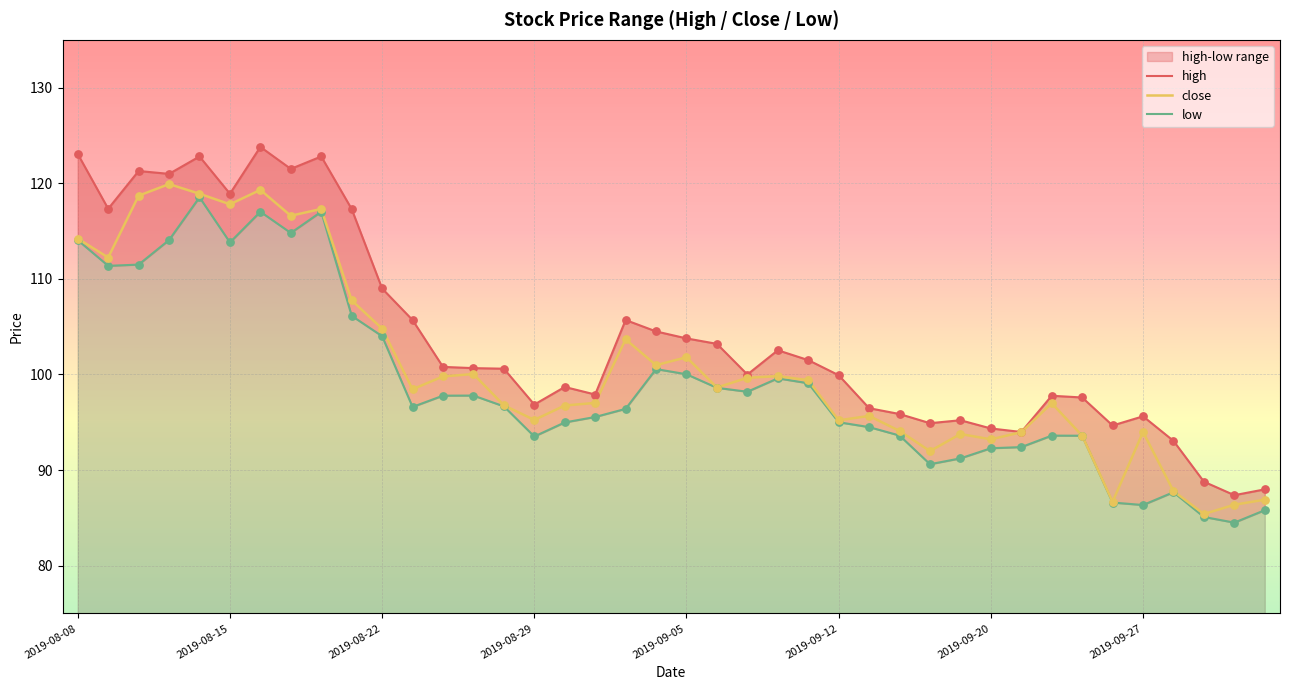

Which series contains the highest Y value?

high